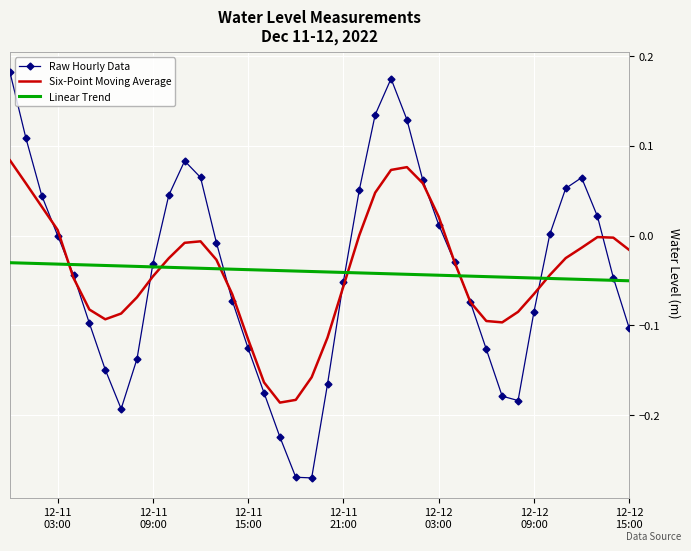

True or false: Six-Point Moving Average and Linear Trend intersect in this chart.

True